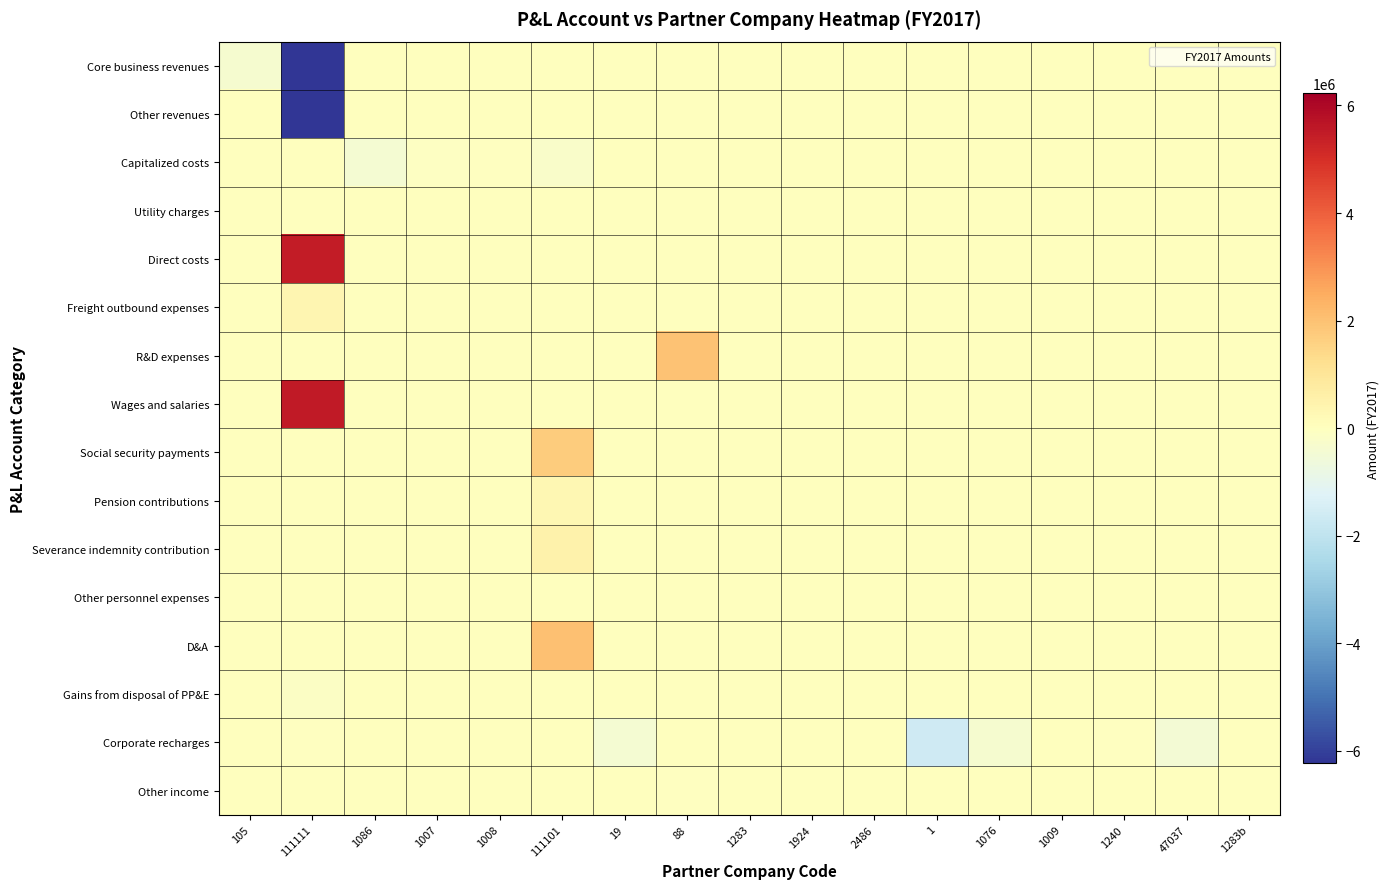

Which has a higher value, 111101 or 1924?

111101